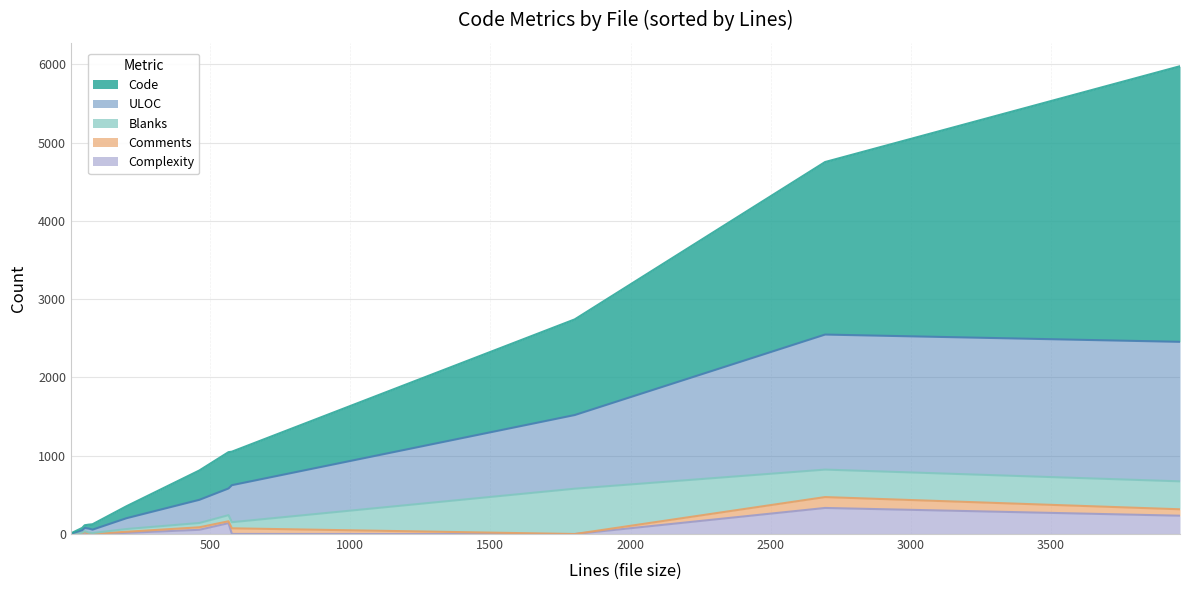

What is the difference between the maximum and minimum values in the Complexity series?

333